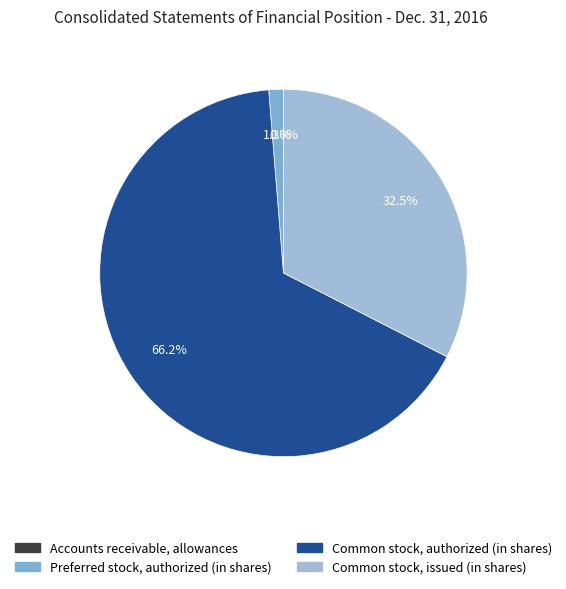

True or false: Preferred stock, authorized (in shares) accounts for 1% of the total.

True